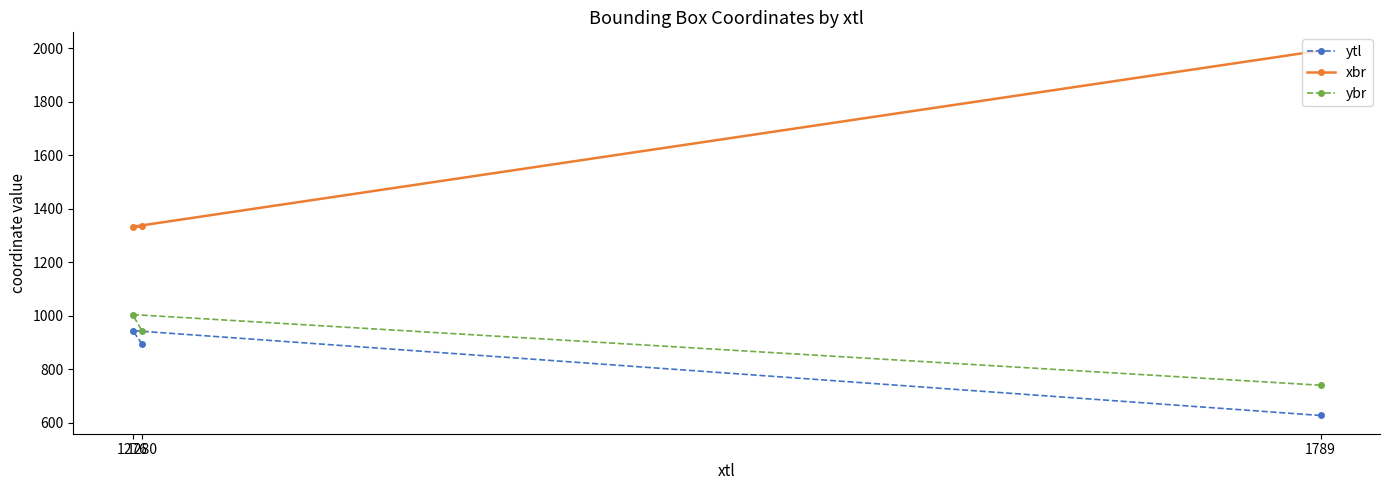

What is the sum of all xbr values?

4658